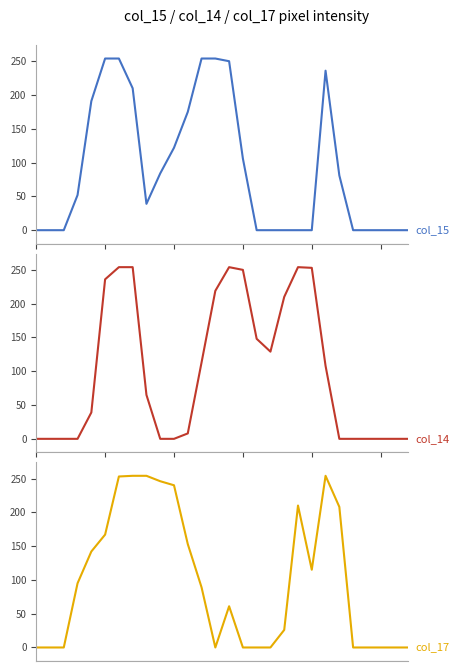

What is the highest value of the col_17 series?

254